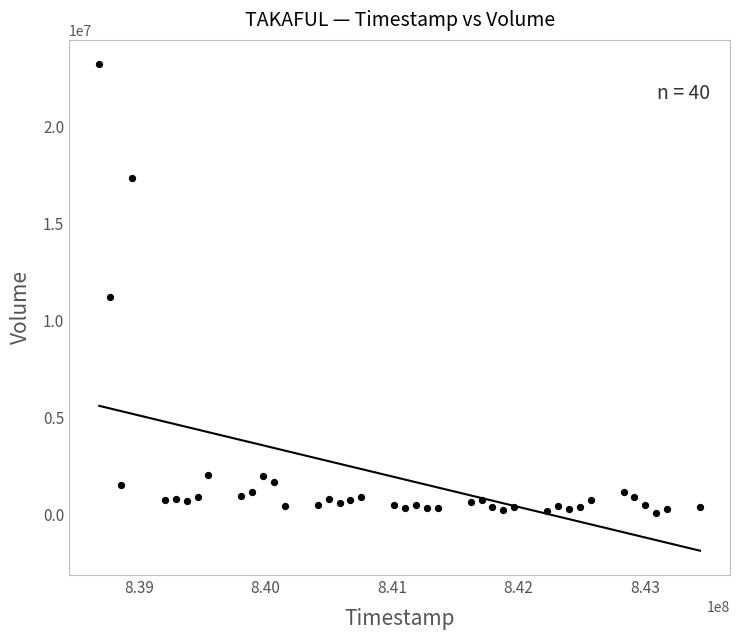

What Y value in the scatter plot is closest to 11640786?

11217199